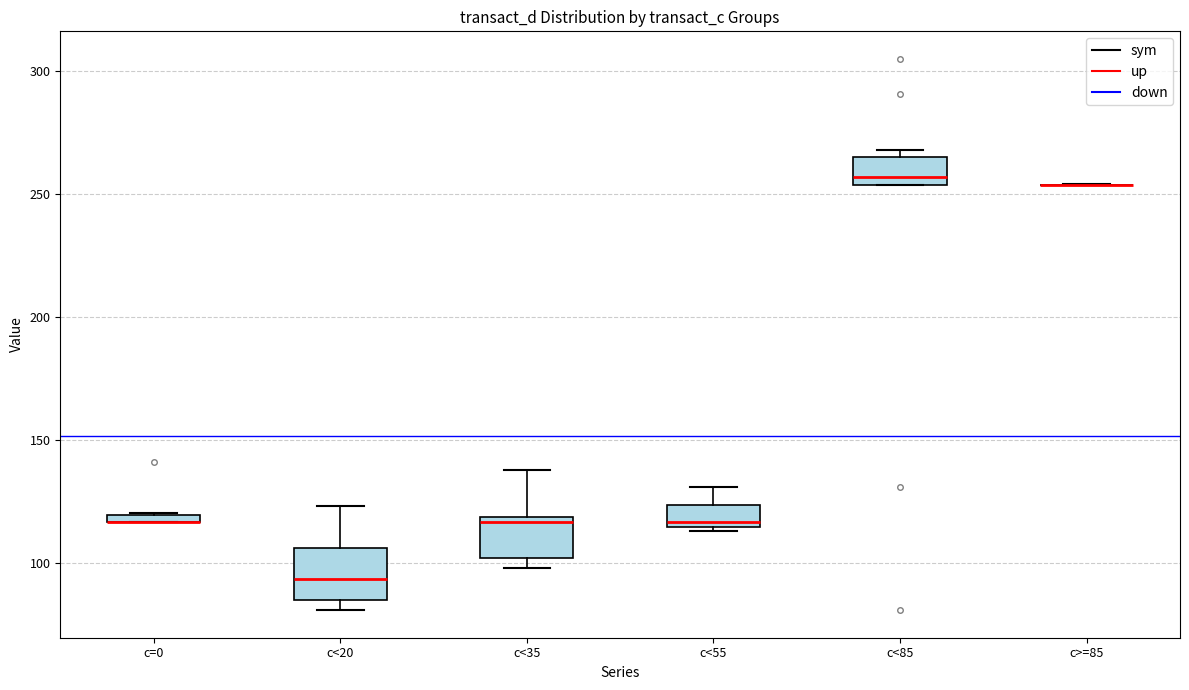

Where is the upper edge of the box for c=0 on the y-axis? The values are not printed on the chart, so give them approximately, as read against the axis.

120